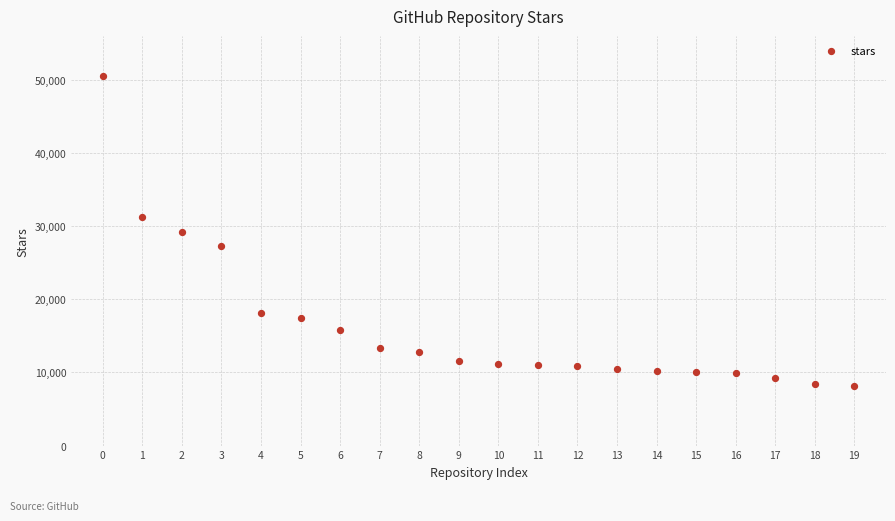

What is the range of Y values (max minus min)?

42300